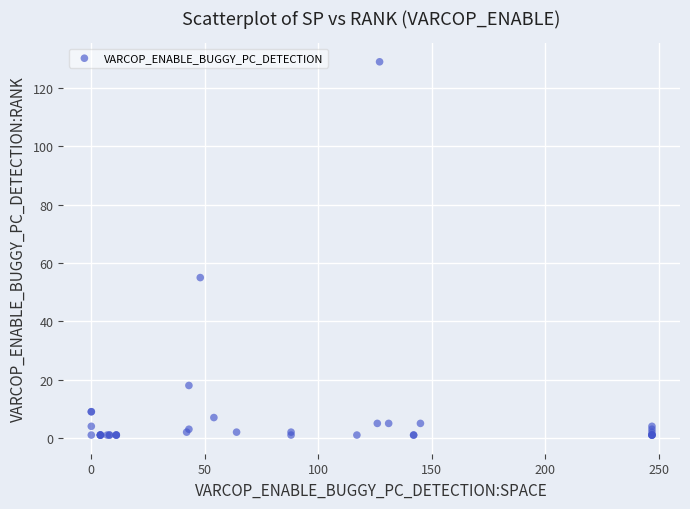

What Y value in the scatter plot is closest to 65?

55